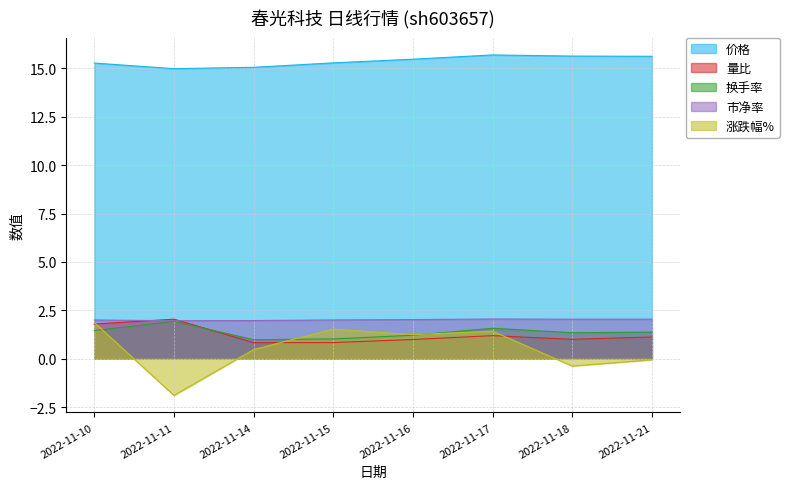

Is it true that 量比 equals 1.2 at 2022-11-17?

True